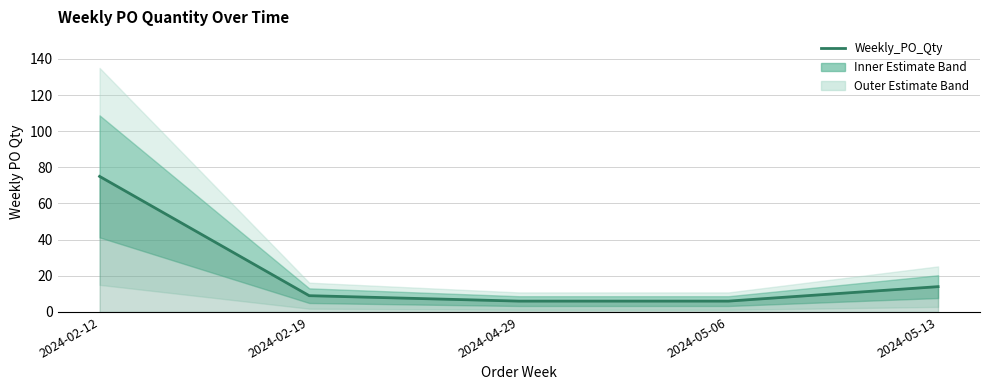

At which label does the data first exceed 9?

2024-02-12